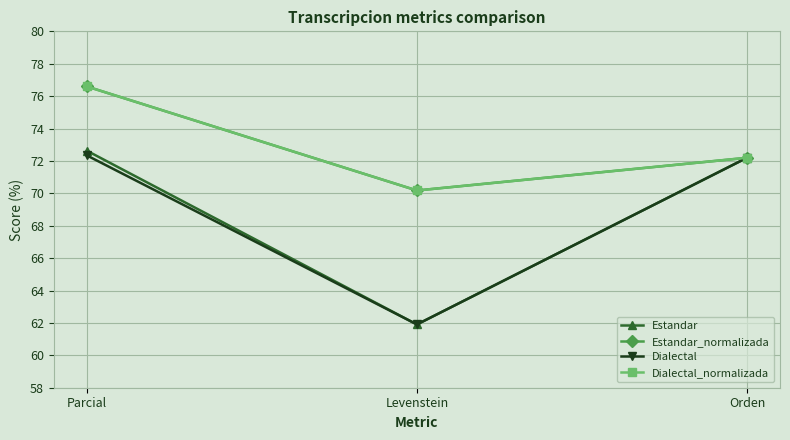

Is this an area chart (filled region under the line)?

No